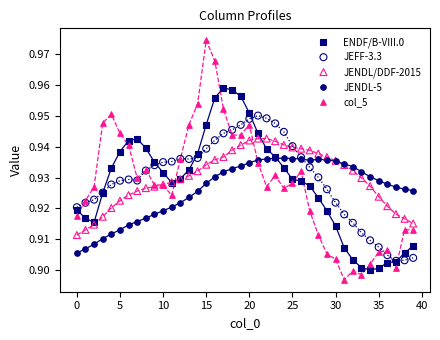

What are all the series names shown in the legend?

ENDF/B-VIII.0, JEFF-3.3, JENDL/DDF-2015, JENDL-5, col_5